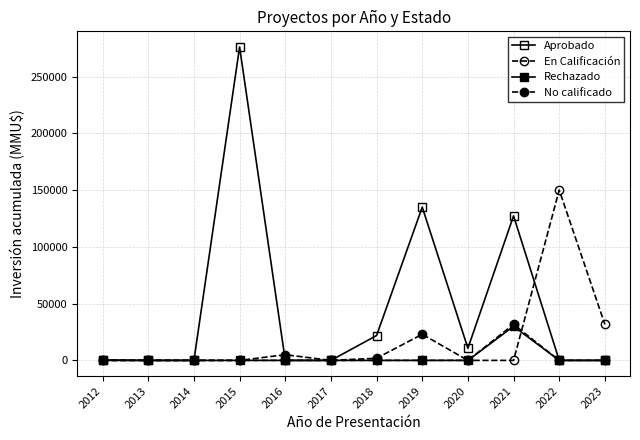

Which label corresponds to the smallest value in the chart?

2013